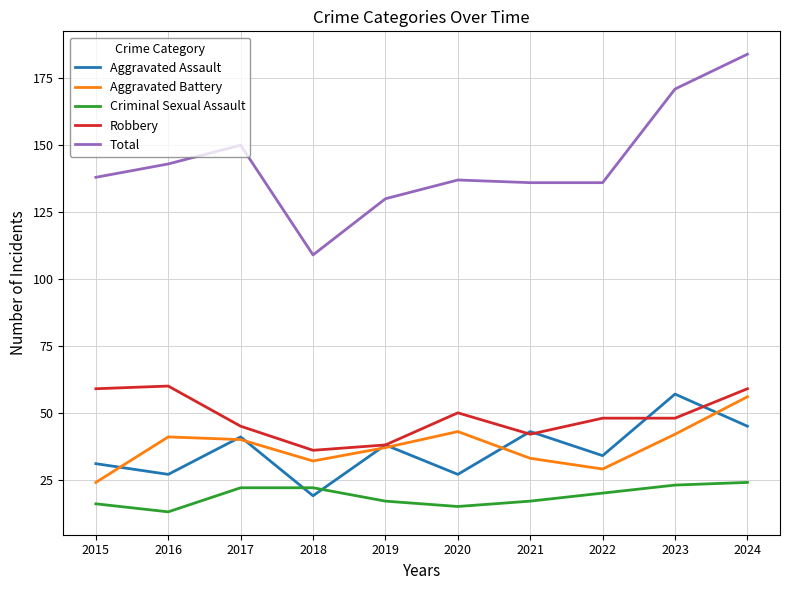

The Aggravated Battery series shows 37 at 2019. True or false?

True